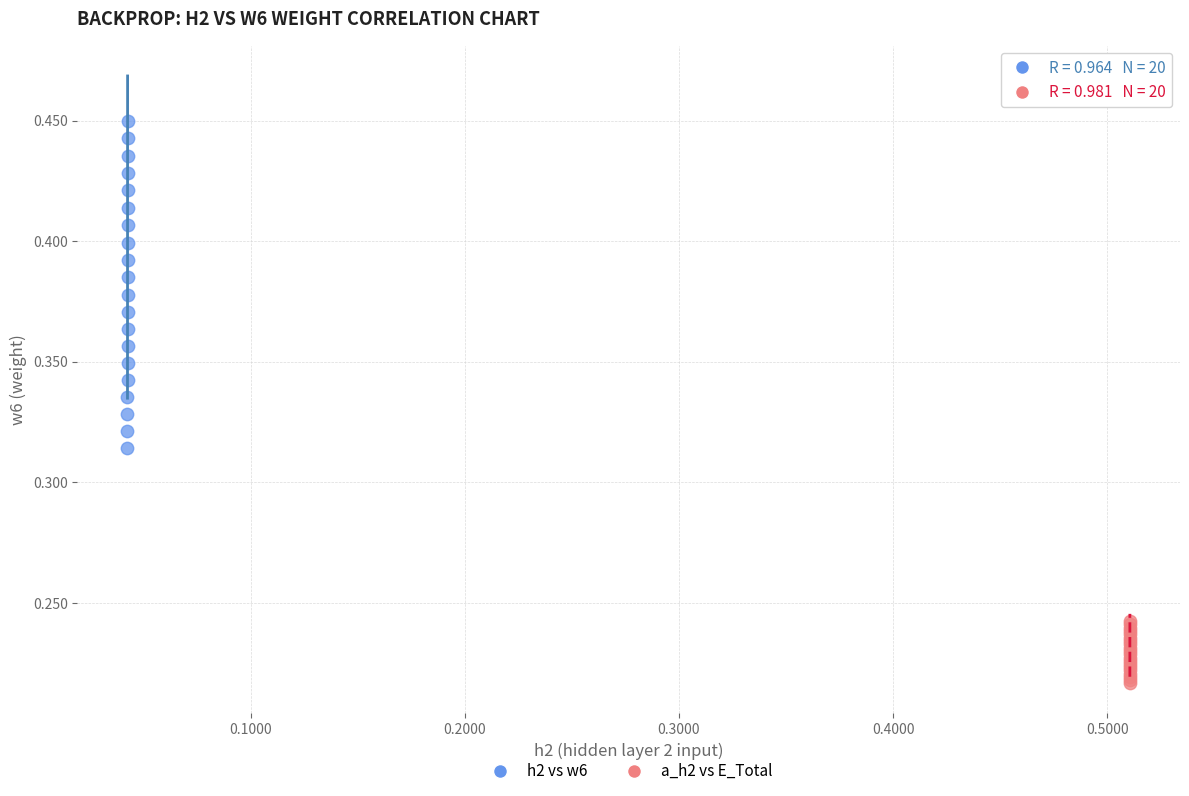

Which series has the largest Y range (max minus min)?

h2 vs w6